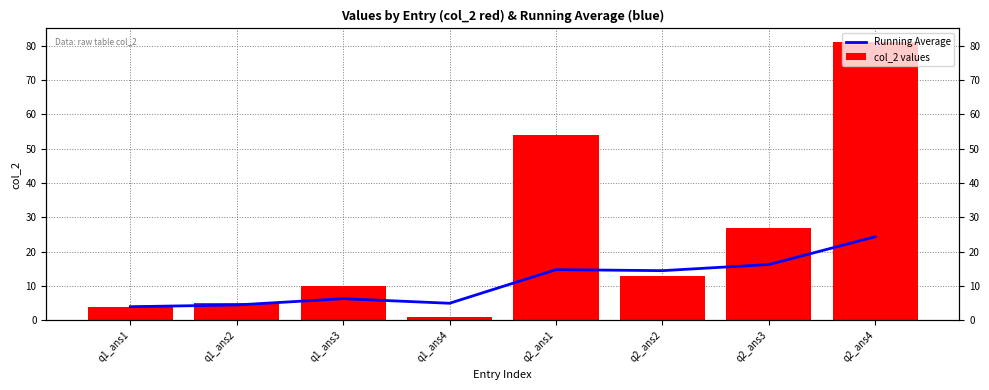

Count the number of categories in the chart.

8